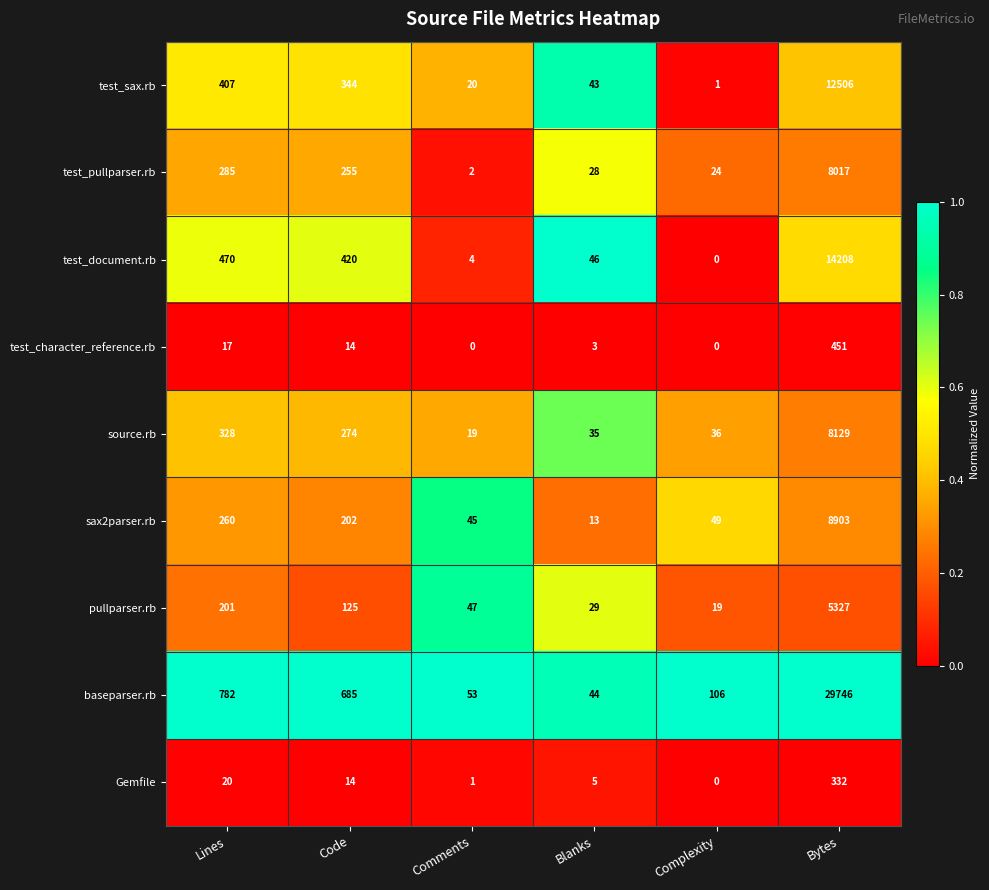

Which series has the largest total across all categories?

baseparser.rb